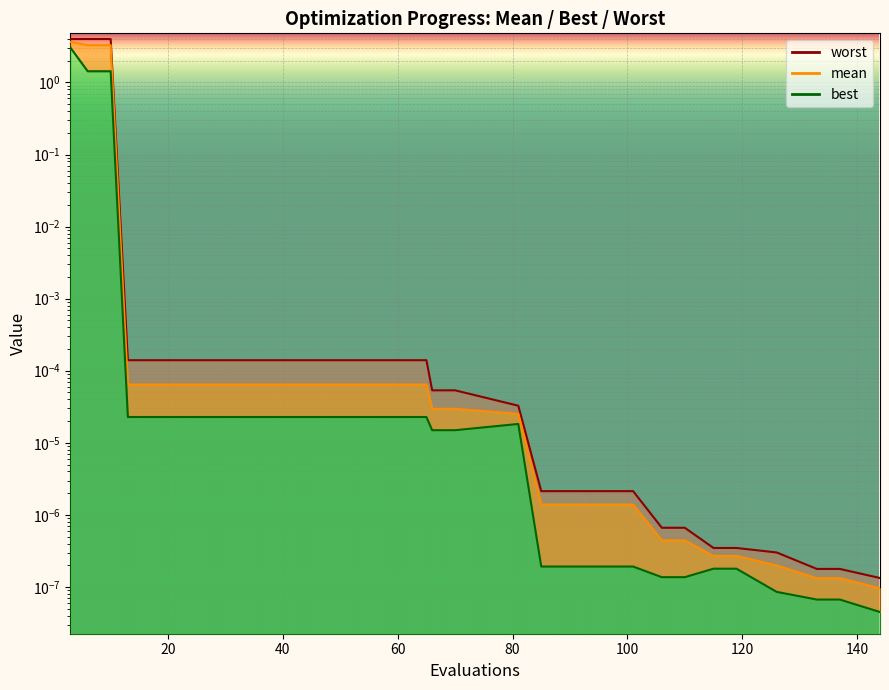

Does the chart display data point markers on the line(s)?

No